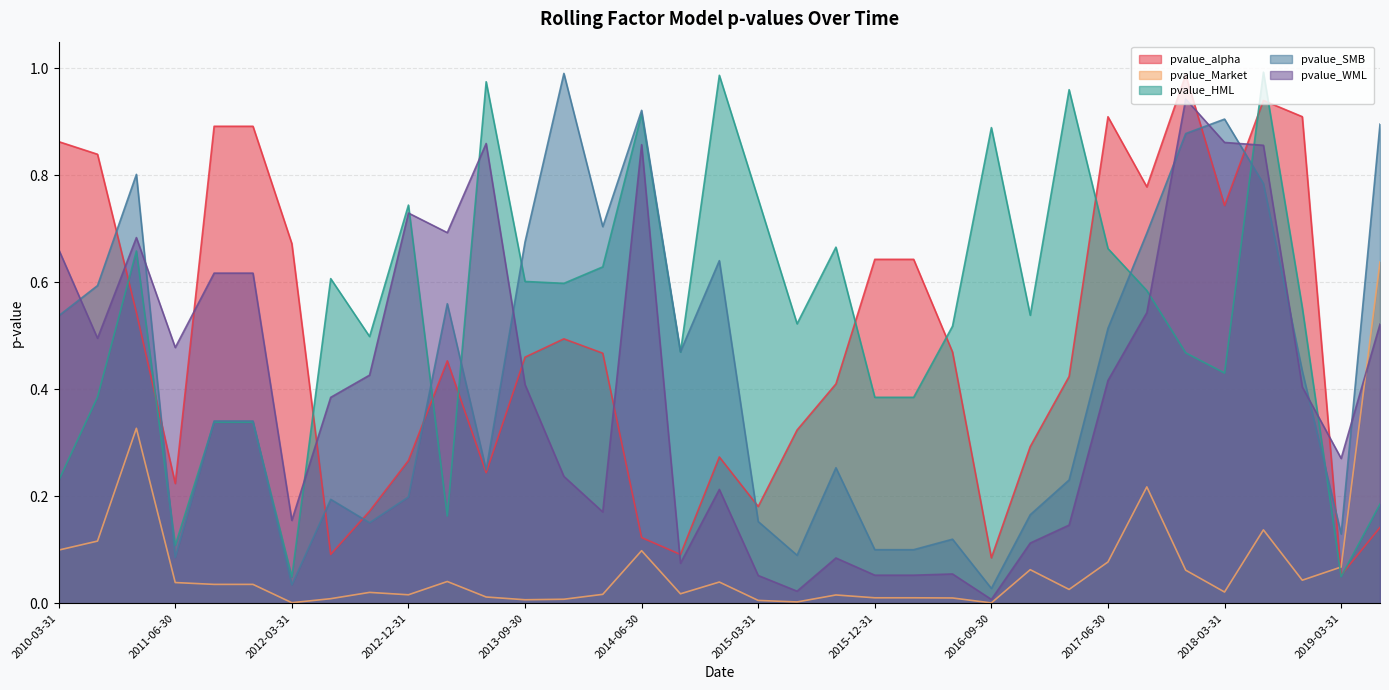

Is the value of pvalue_alpha at 2012-03-31 greater than the value of pvalue_WML at 2017-03-31?

Yes